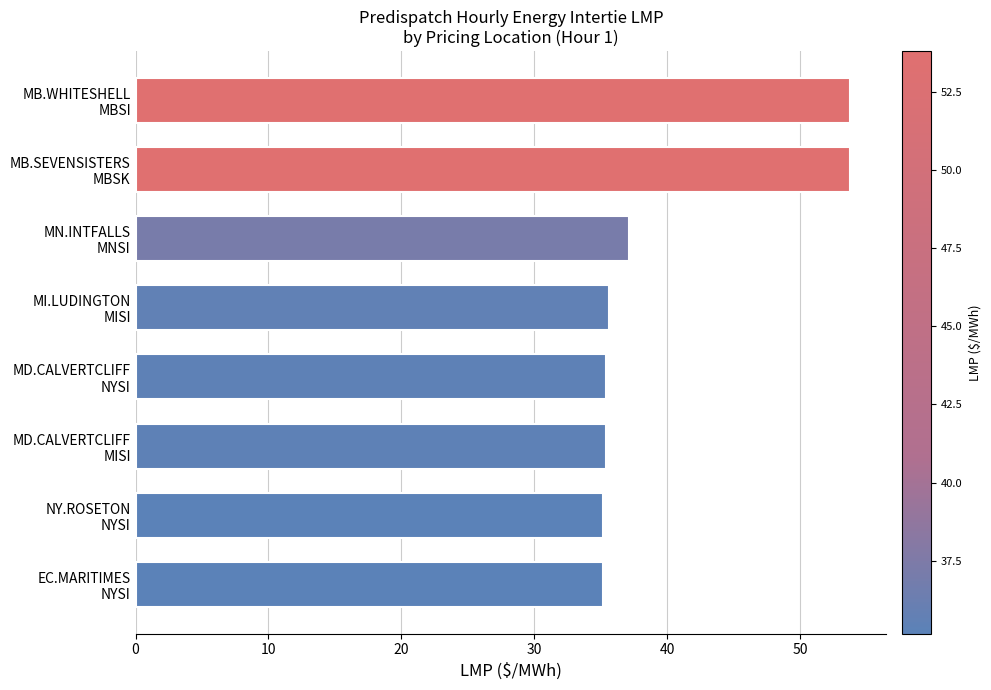

What is the difference between the second highest and minimum values?

18.6